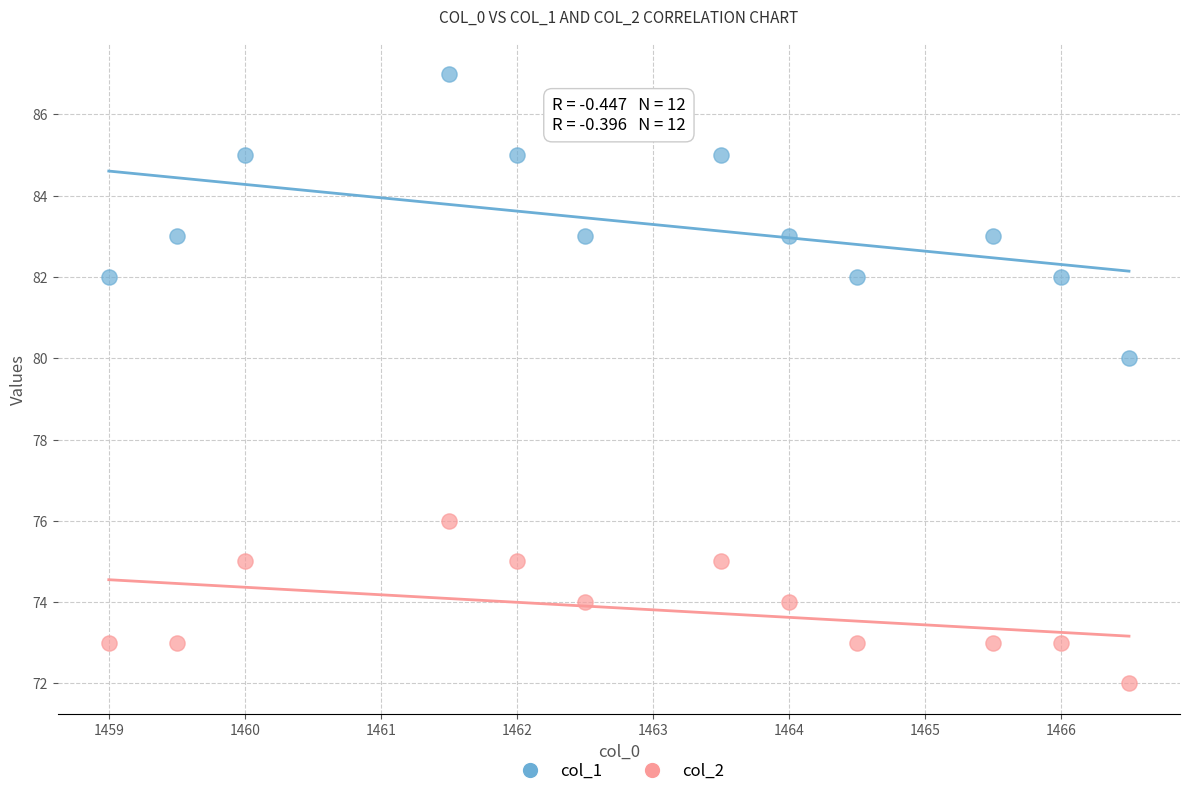

Which series reaches the minimum Y coordinate?

col_2